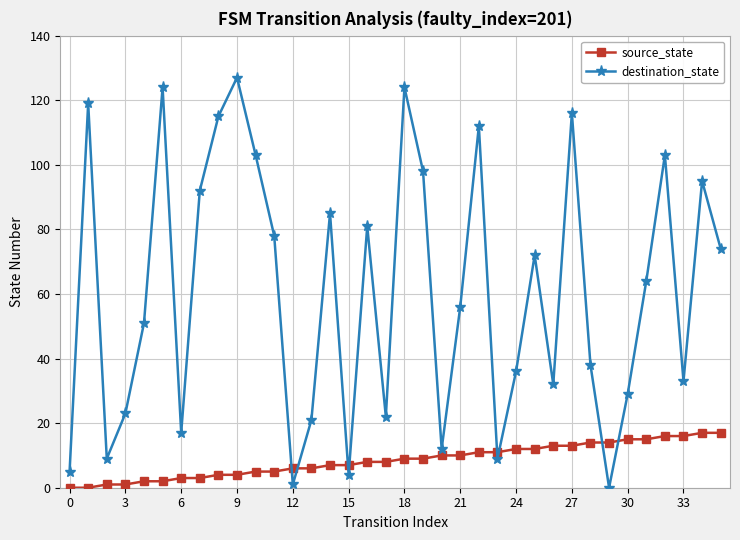

What is the maximum value for source_state?

17